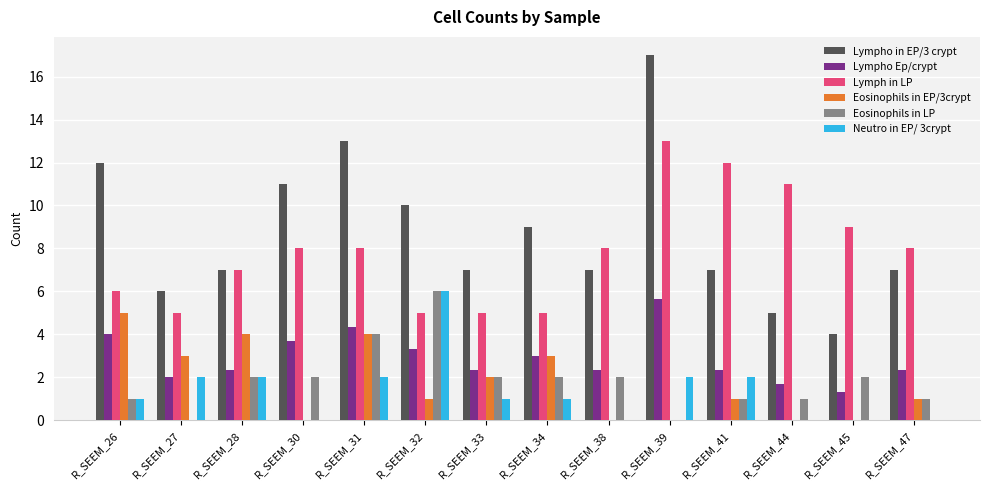

What is the maximum value shown in the chart?

17.0